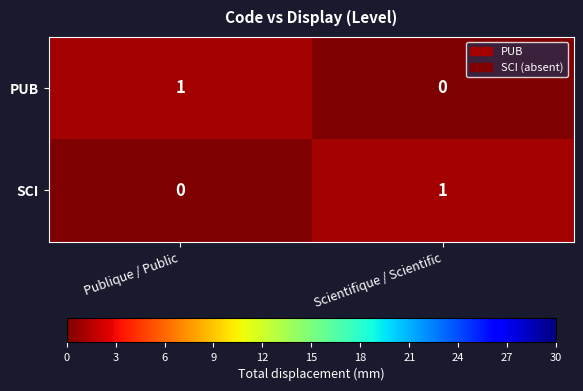

Which category has the lowest value in the PUB series?

Scientifique / Scientific